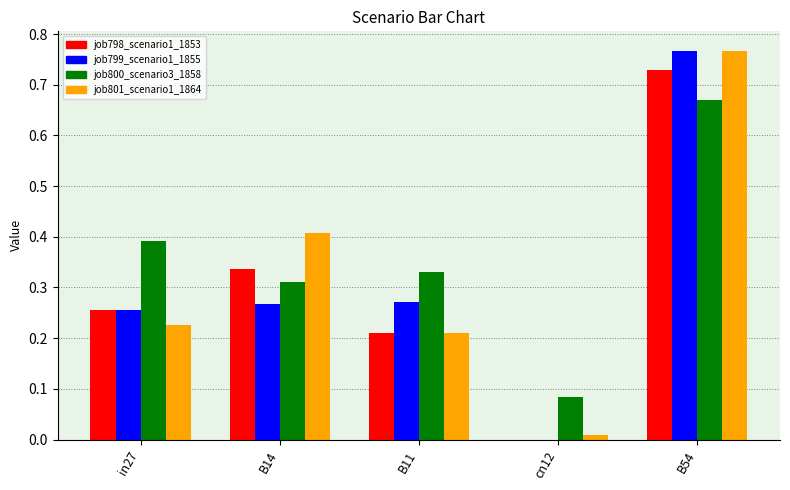

Is the value of job801_scenario1_1864 at B54 greater than the value of job800_scenario3_1858 at B54?

Yes